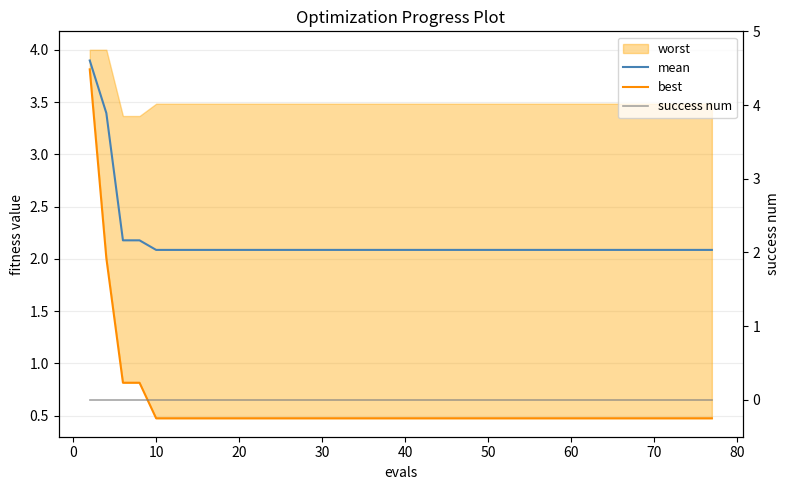

Is this an area chart (filled region under the line)?

No